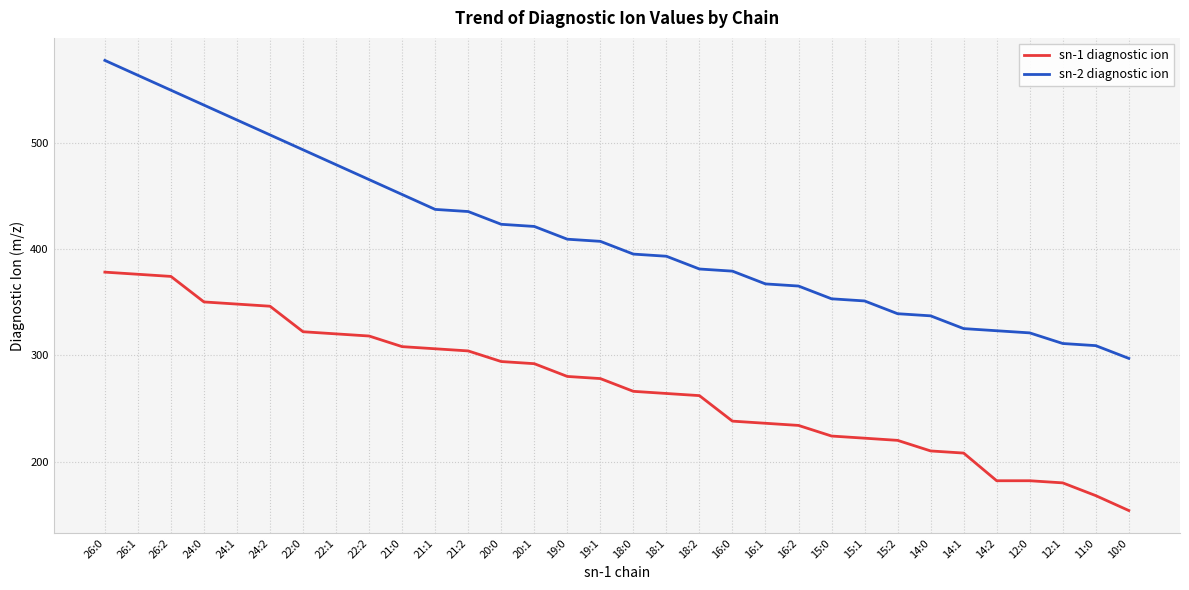

Which category has the highest value across all series?

26:0